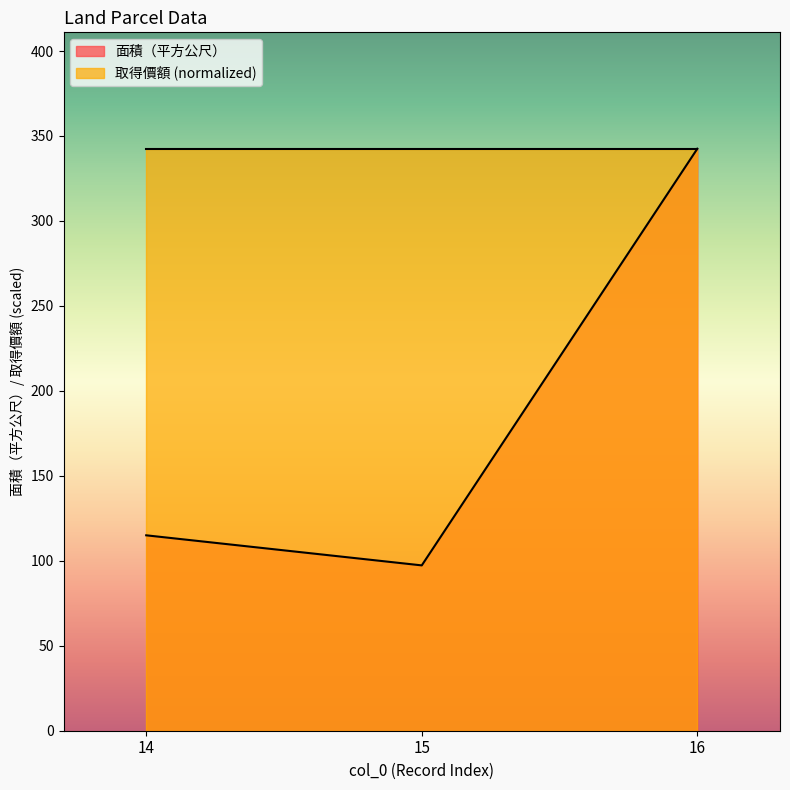

The chart shows a value of 342.5 at 16. True or false?

True